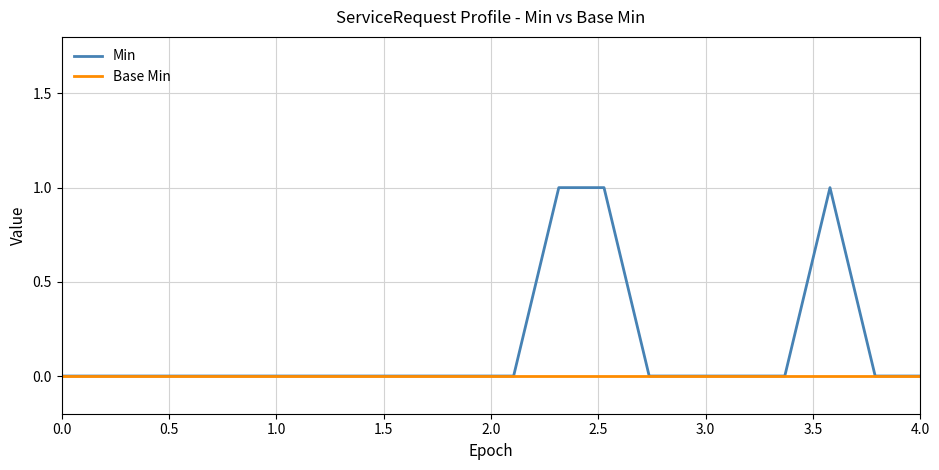

List the series in order of their overall mean, lowest first.

Base Min, Min